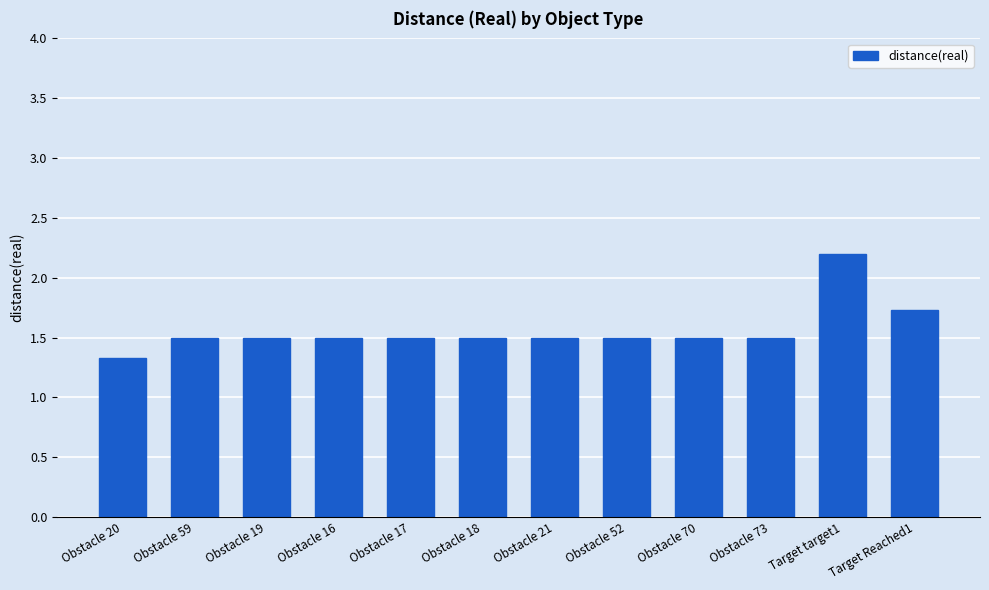

The chart shows a value of 1.5 at Obstacle 70. True or false?

True